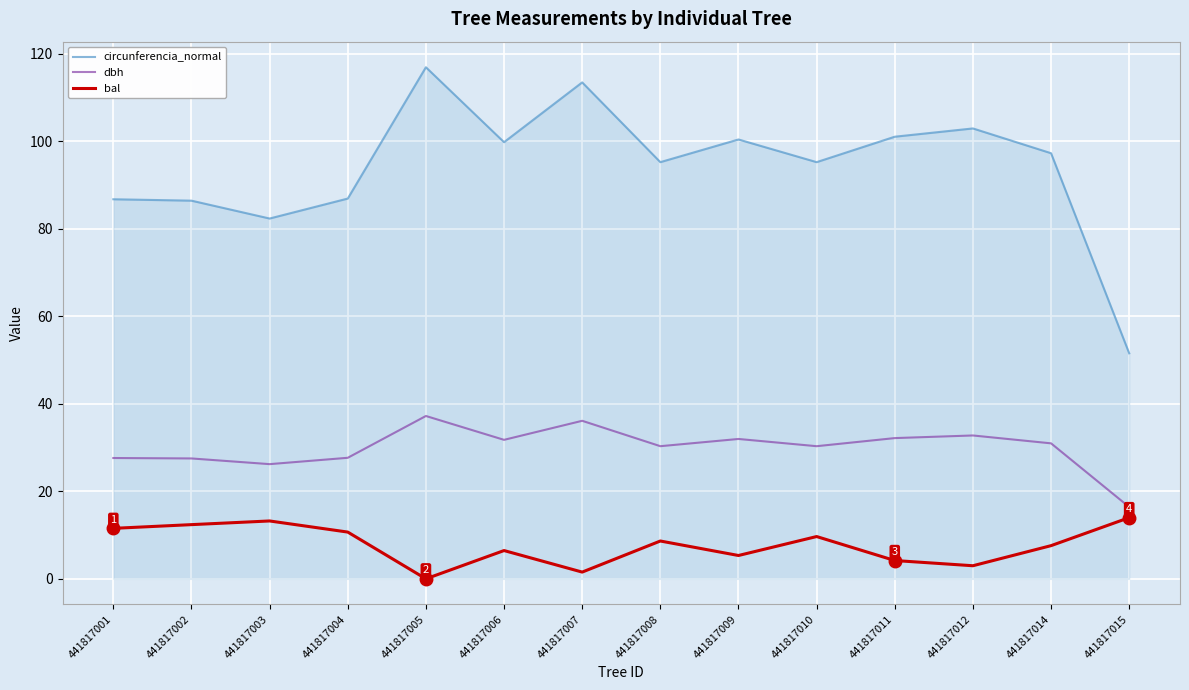

Count the number of categories in the chart.

14